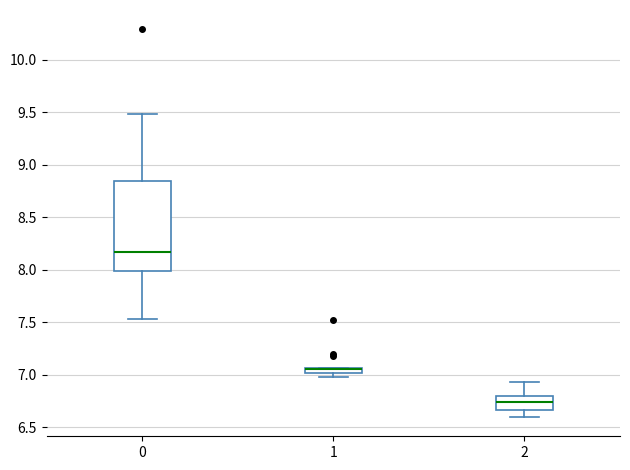

Which box is the tallest, from its lower edge to its upper edge?

0